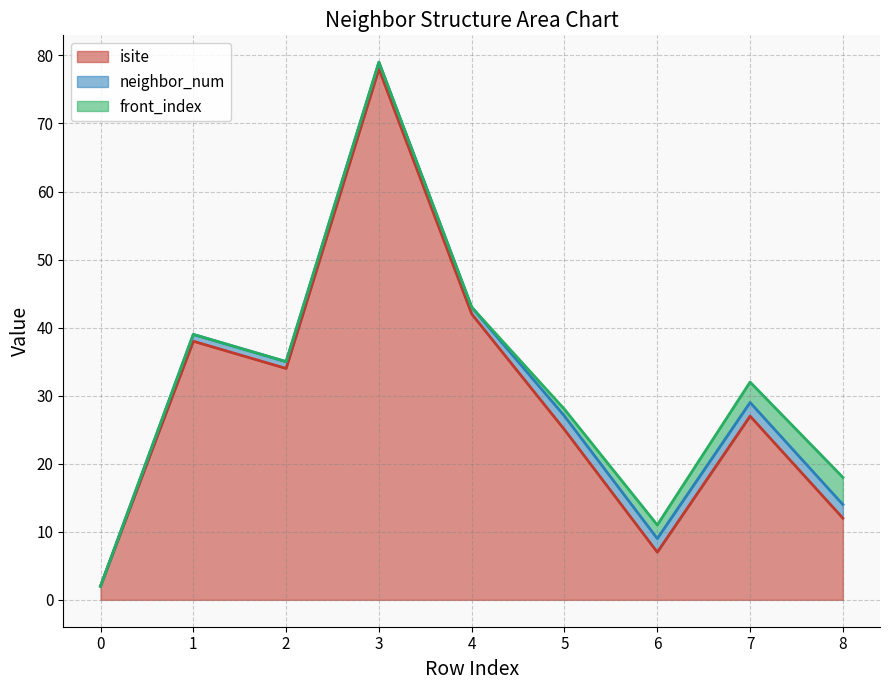

True or false: neighbor_num has more than 2 points higher than both neighbors.

False